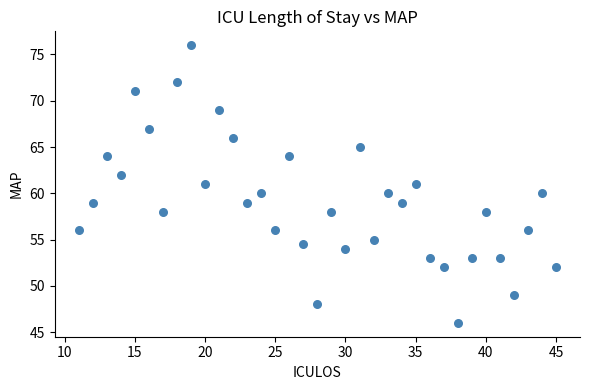

What is the range of X values (max minus min)?

34.0